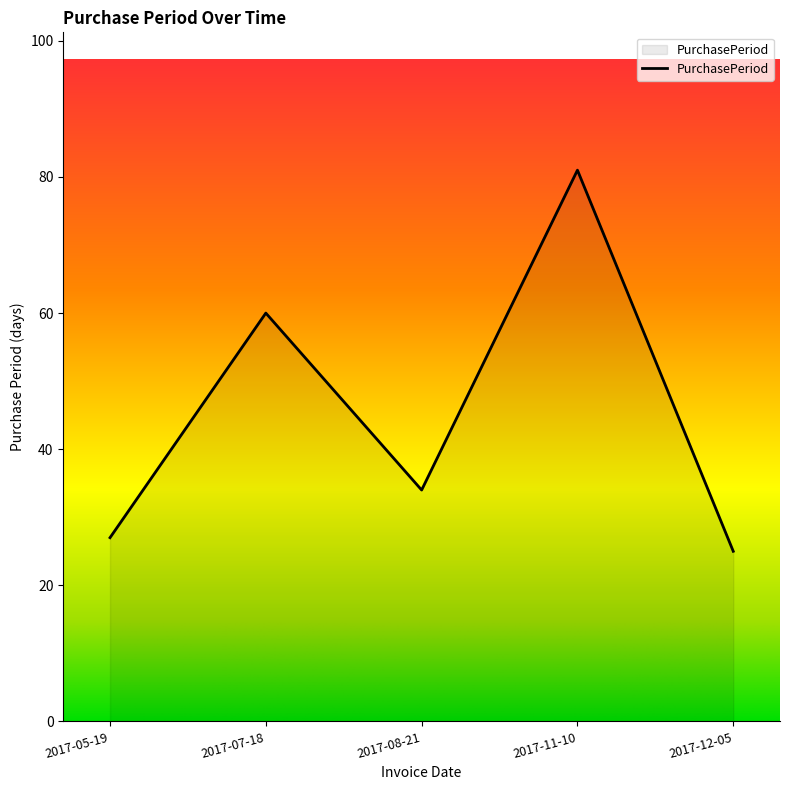

List the labels in order of value, largest first.

2017-11-10, 2017-07-18, 2017-08-21, 2017-05-19, 2017-12-05